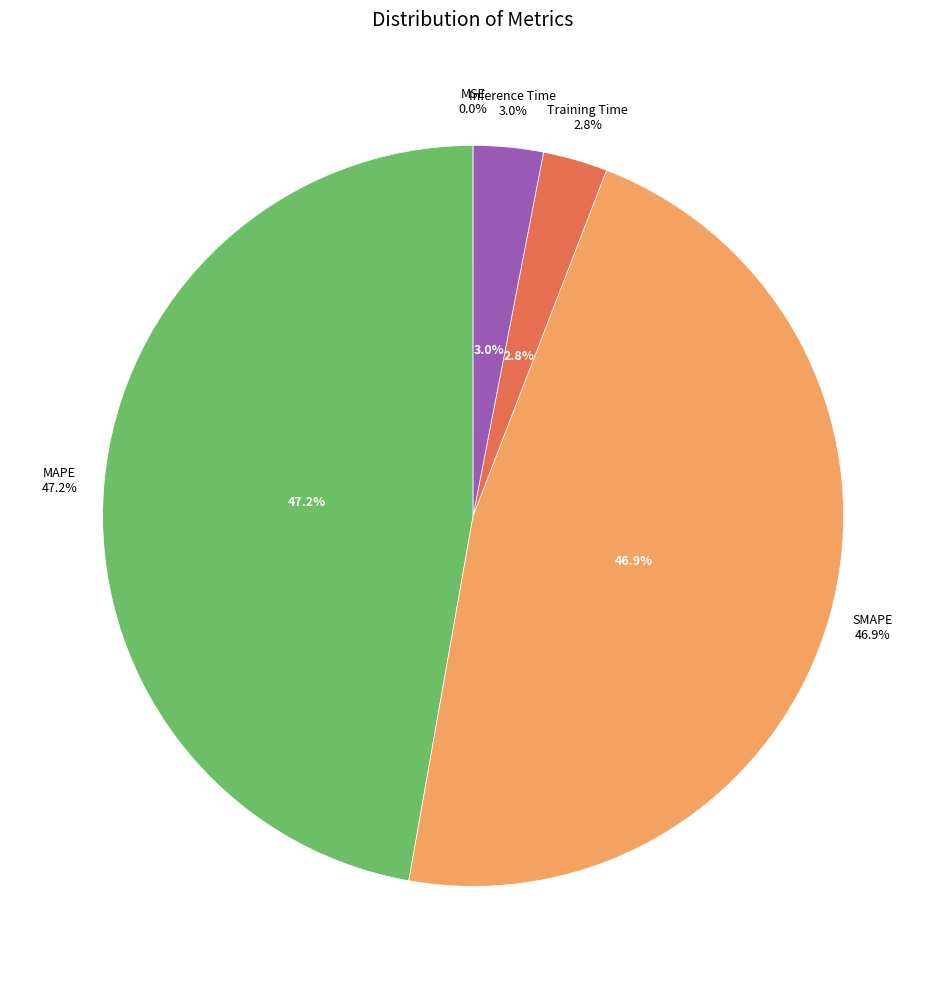

Rank the categories by value from lowest to highest.

MSE, Training Time, Inference Time, SMAPE, MAPE